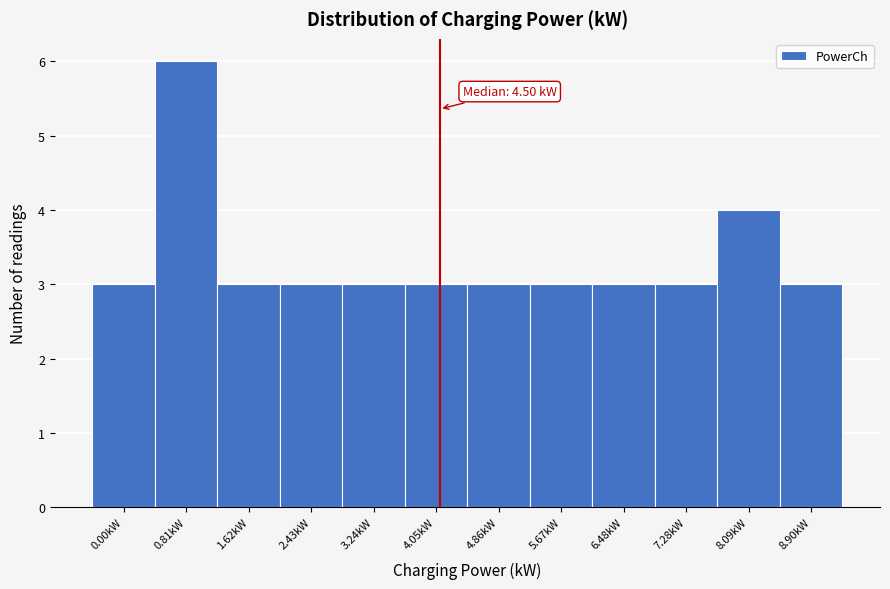

Reading right to left, list all the values displayed in this chart.

3	4	3	3	3	3	3	3	3	3	6	3